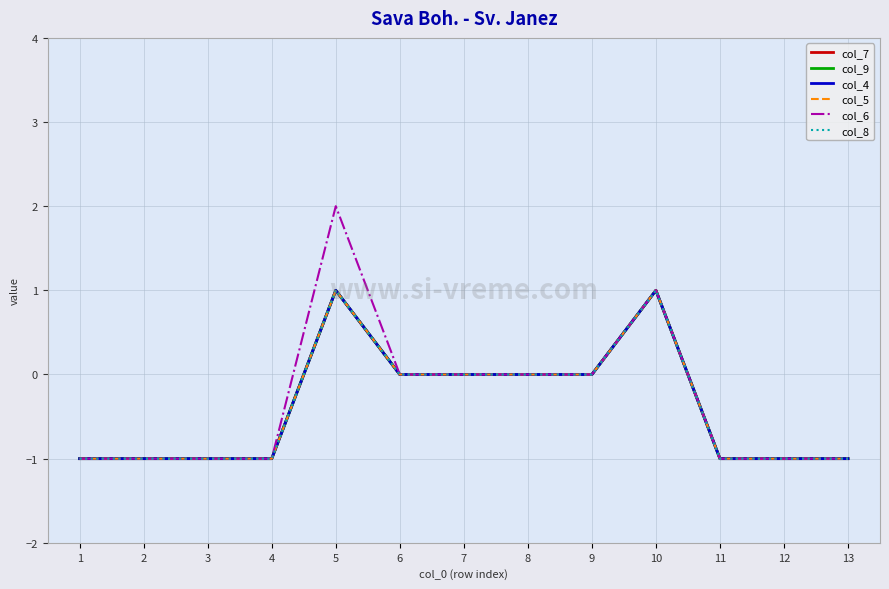

List the series in order of their peak value, highest first.

col_6, col_7, col_9, col_4, col_5, col_8